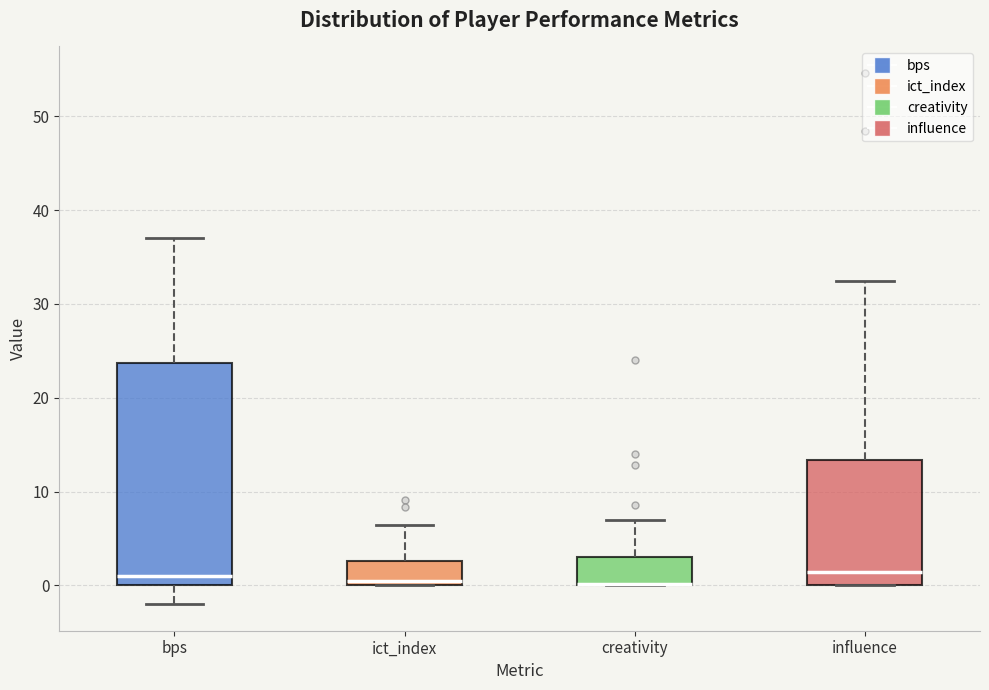

Reading left to right, transcribe this box plot: for each box, give where its median line is, the range the box spans, and where its two whiskers end, as read against the y-axis. The values are not printed on the chart, so give them approximately, as read against the axis.

bps: median 1, box 0 to 24, whiskers -2 to 37
ict_index: median 0 (just above the box's lower edge), box 0 to 3, whiskers 0 to 6
creativity: median 0 (drawn on the box's lower edge), box 0 to 3, whiskers 0 to 7
influence: median 1, box 0 to 13, whiskers 0 to 32